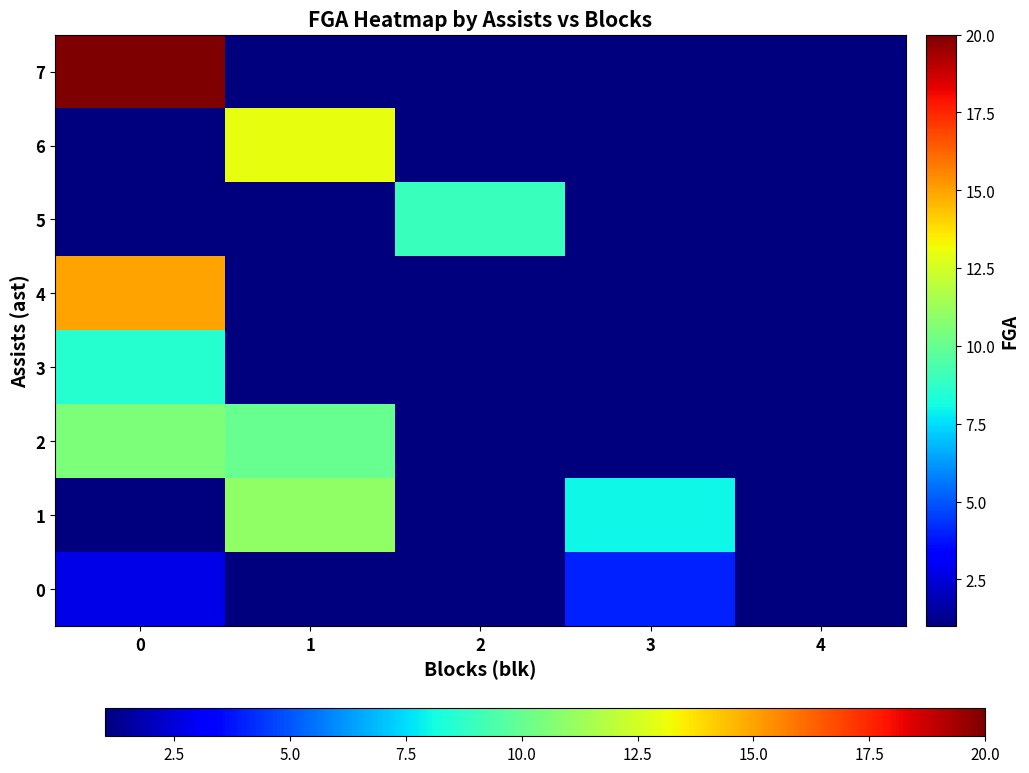

What is the greatest value displayed?

20.0